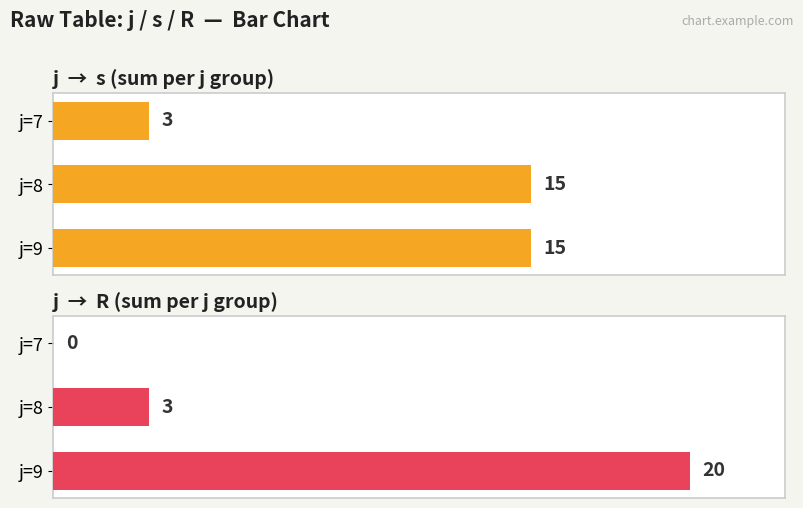

Which series has the largest range (max minus min)?

R